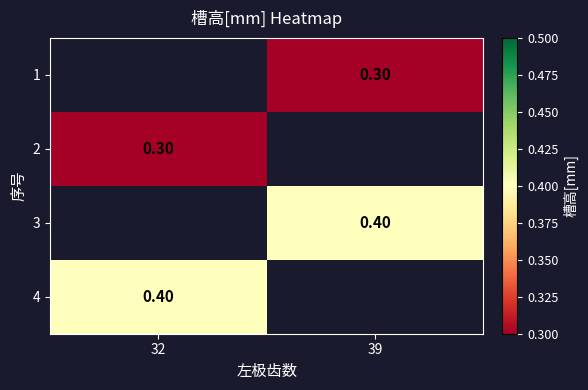

How many values in 1 are above zero?

1